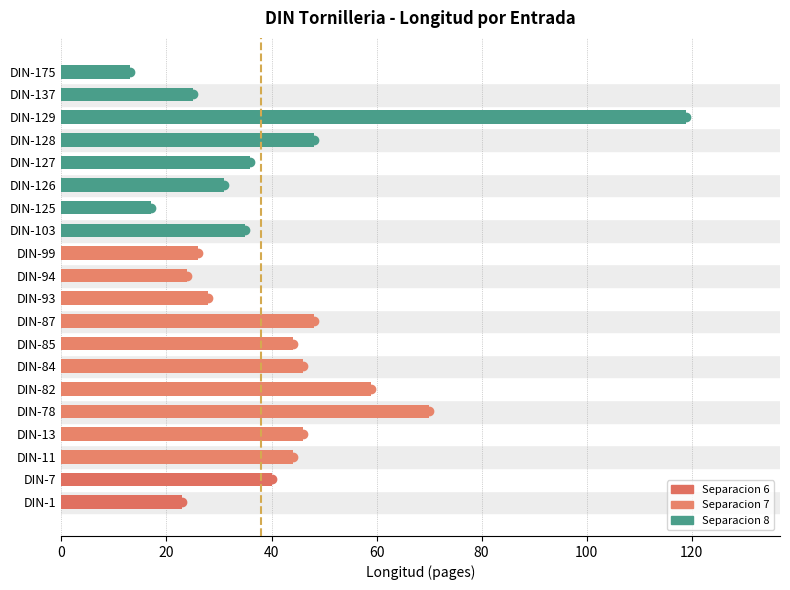

Approximately how many times larger is the value at DIN-1 compared to DIN-84?

0.5